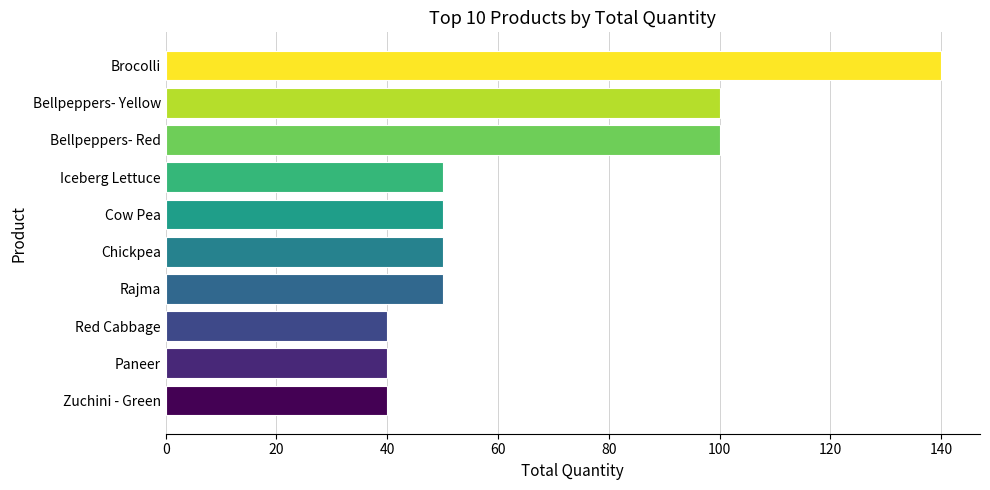

The value at Rajma is 50. True or false?

True